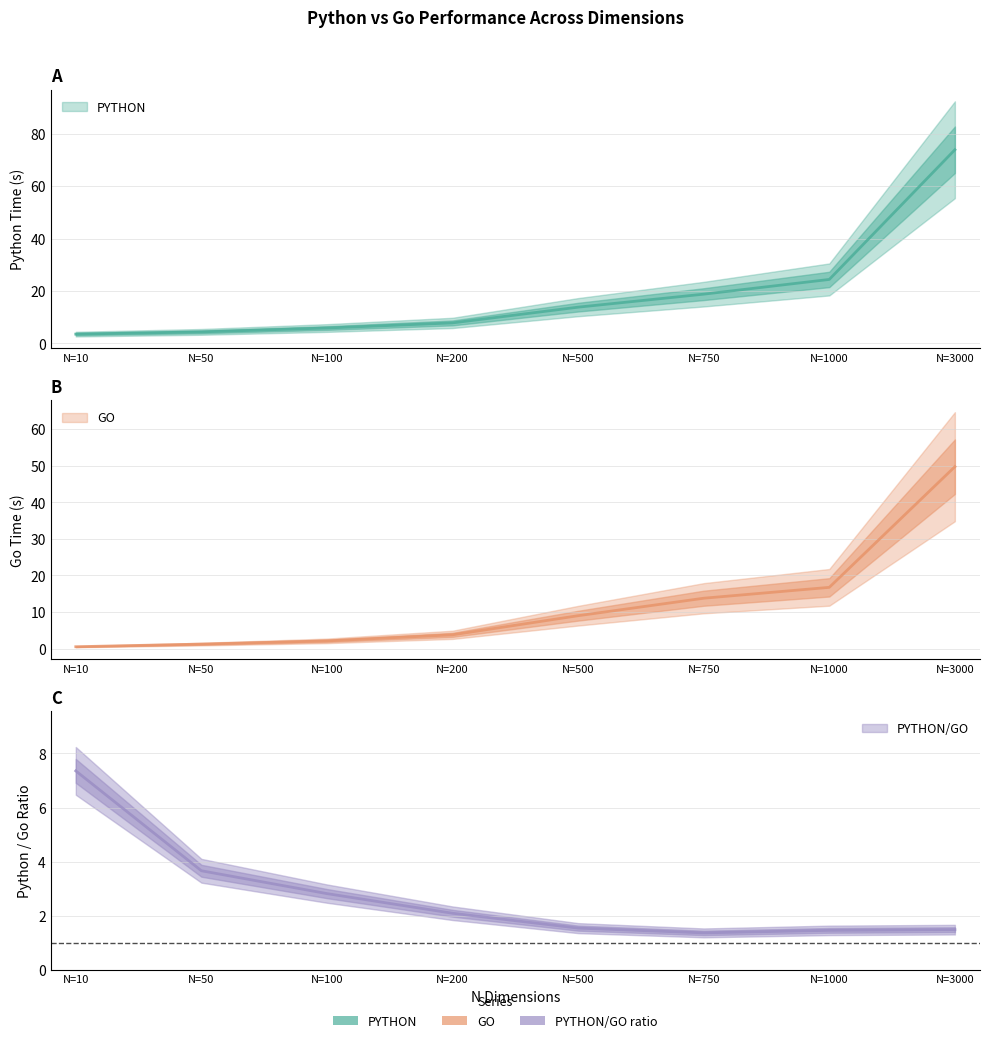

Where does the PYTHON series first go above 13?

N=500